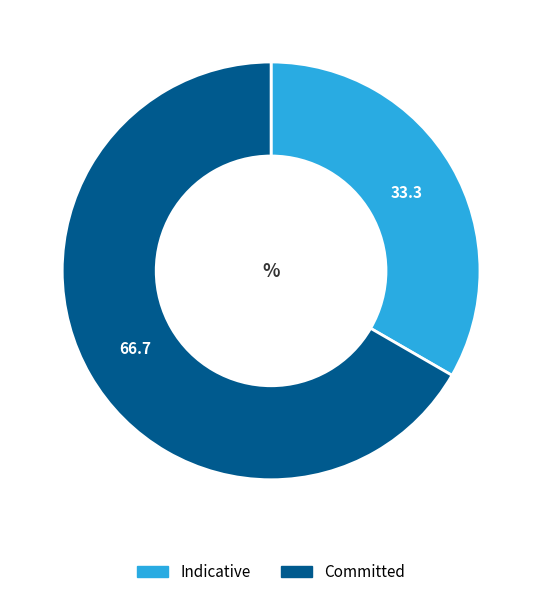

What is the ratio of the value at Committed to the value at Indicative?

2.0